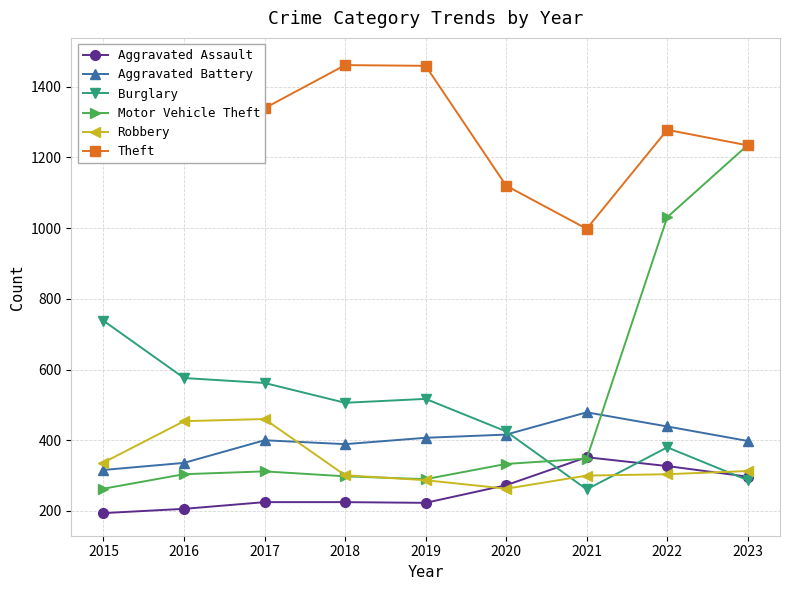

Which series has the widest spread of values?

Motor Vehicle Theft